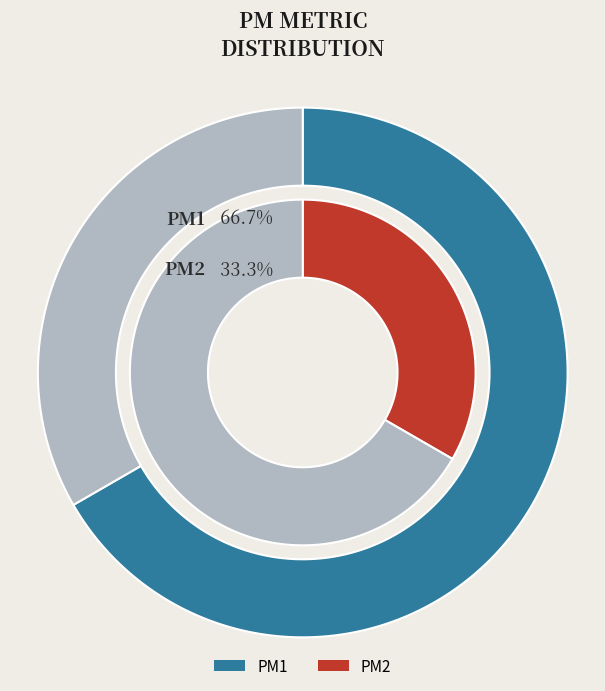

Rank the categories by value from lowest to highest.

PM2, PM1